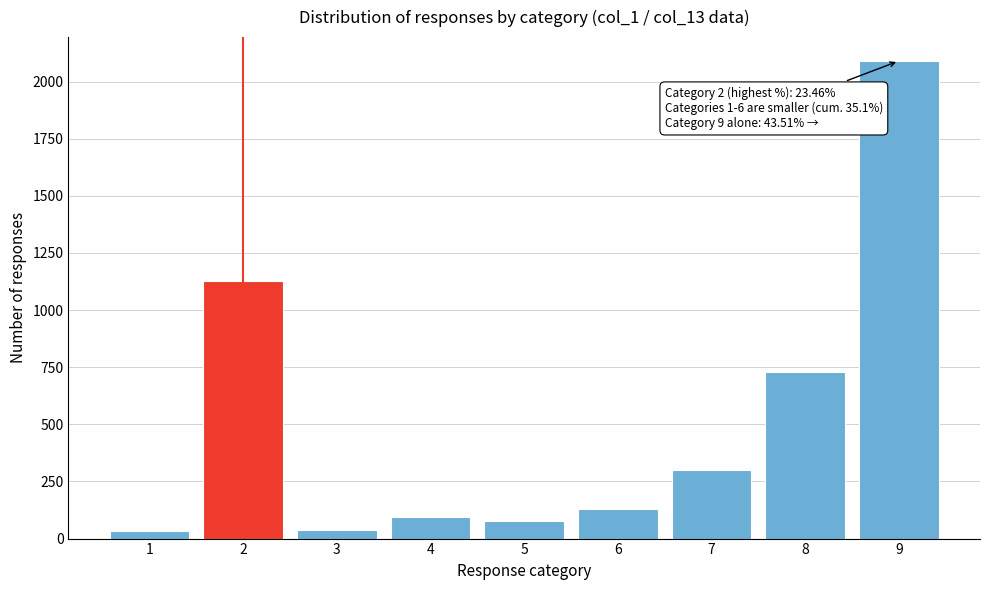

Is it true that the value at 2 is 1127?

True